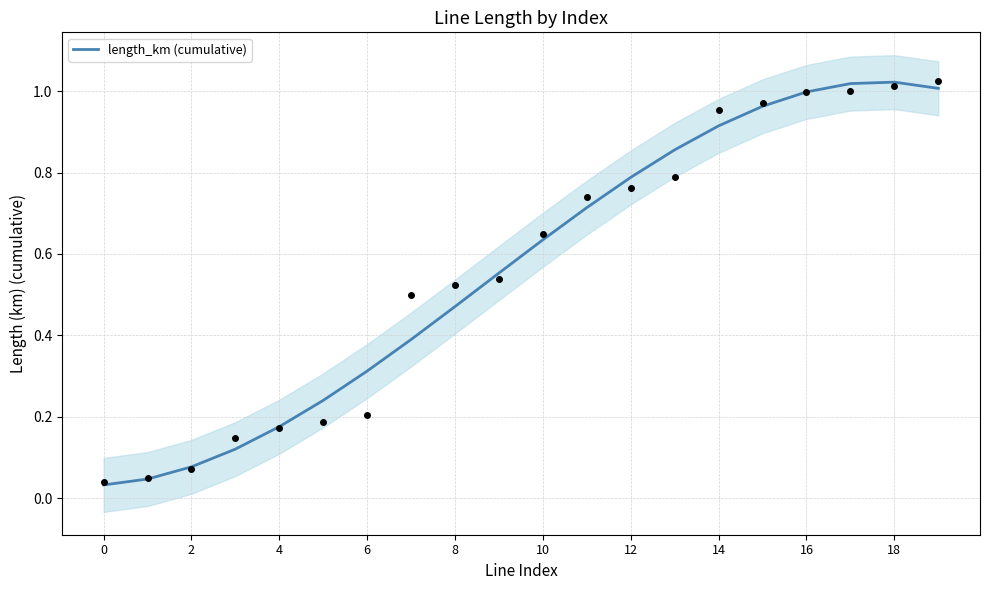

The length_km (cumulative) series shows 1.0 at 16. True or false?

True